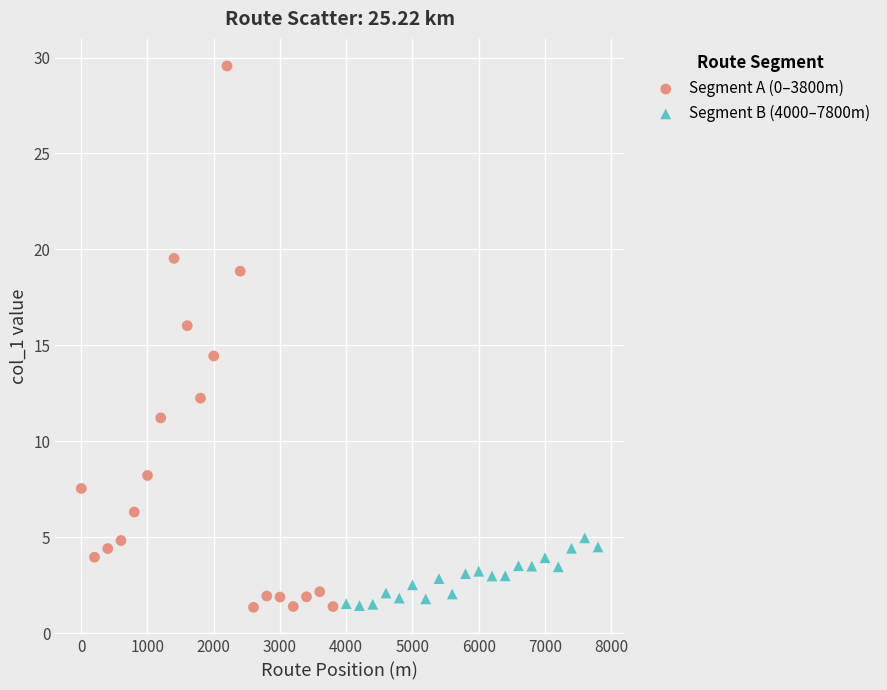

What are all the series names shown in the legend?

Segment A (0–3800m), Segment B (4000–7800m)